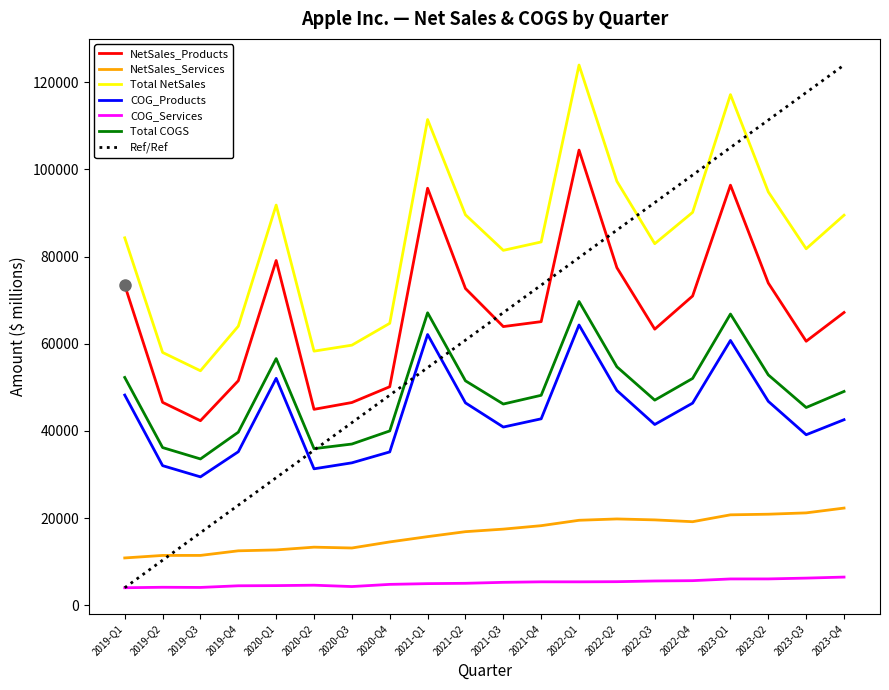

True or false: COG_Services and NetSales_Services cross at least once.

False